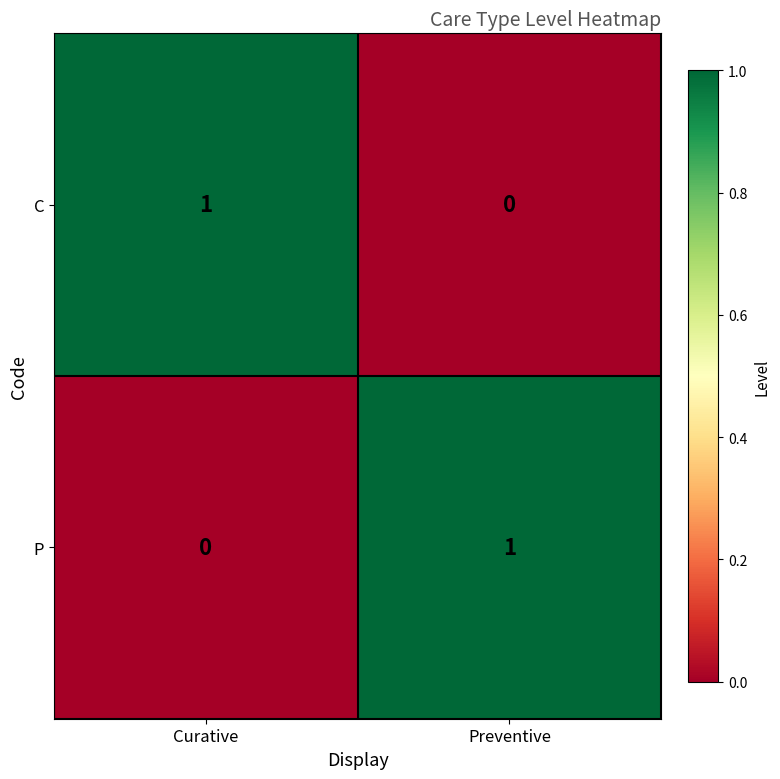

Where is C nearest to the value 0?

Preventive